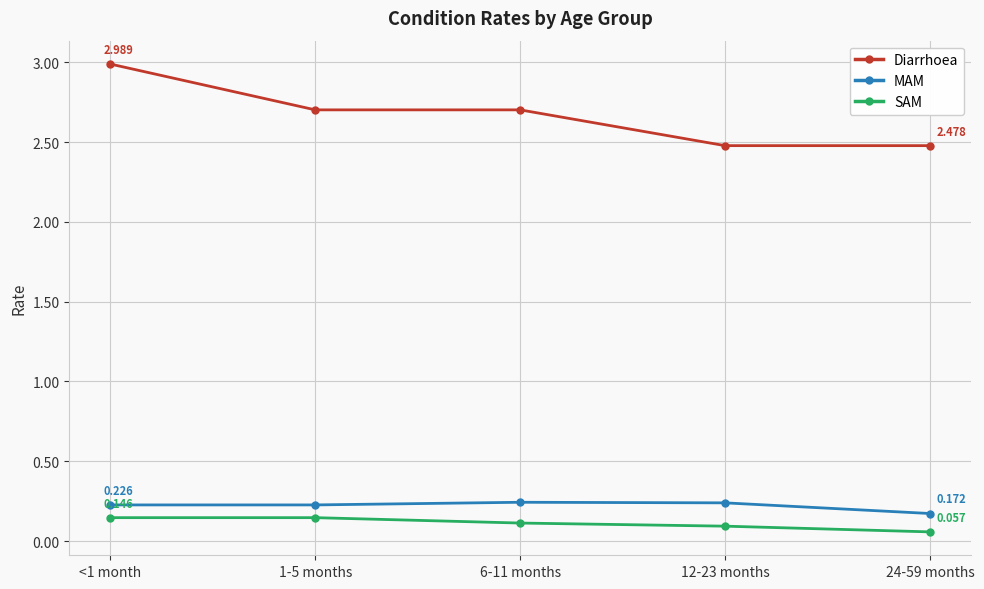

True or false: SAM and Diarrhoea intersect in this chart.

False